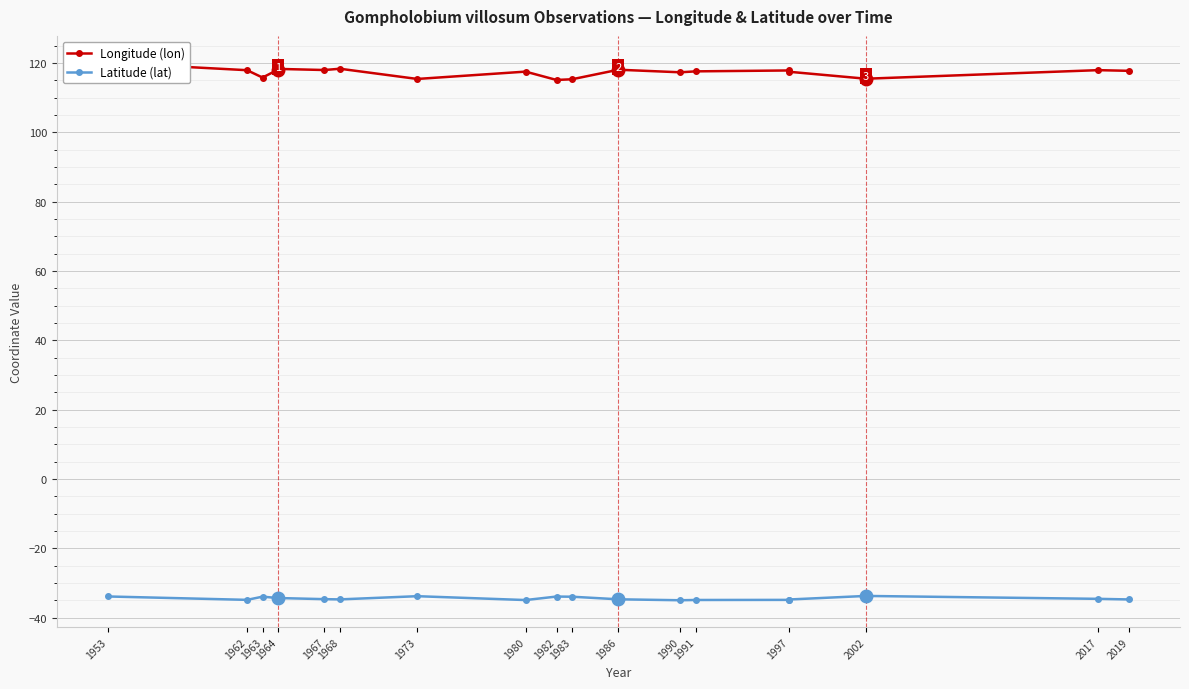

Is the value of Latitude (lat) at 1964 greater than the value of Longitude (lon) at 1973?

No